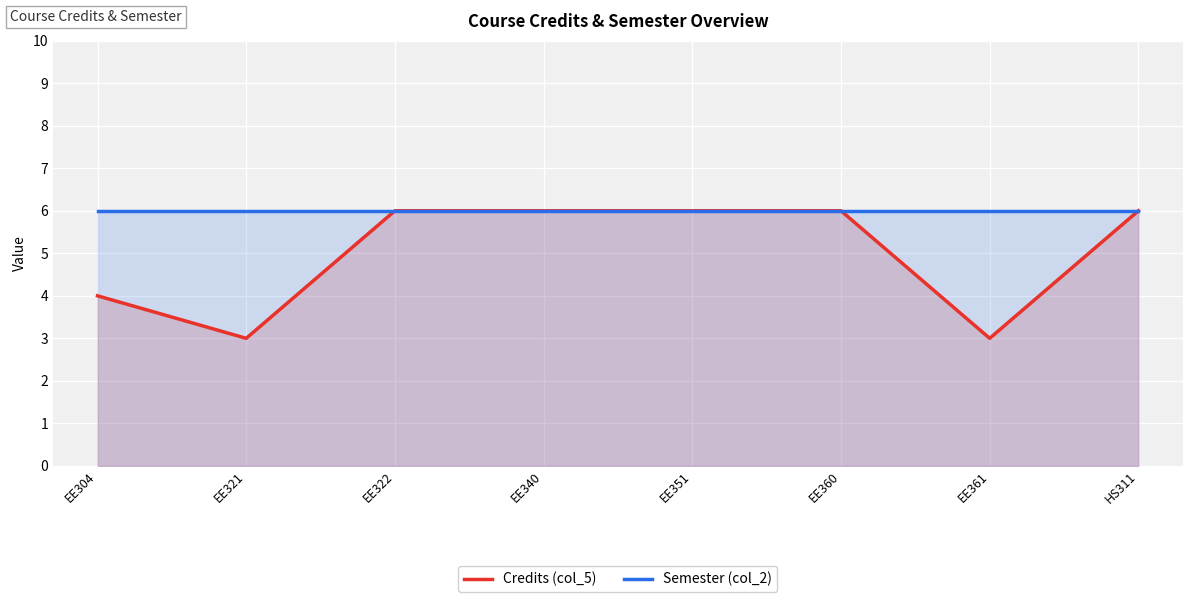

True or false: Semester (col_2) has a value of 6 at EE322.

True